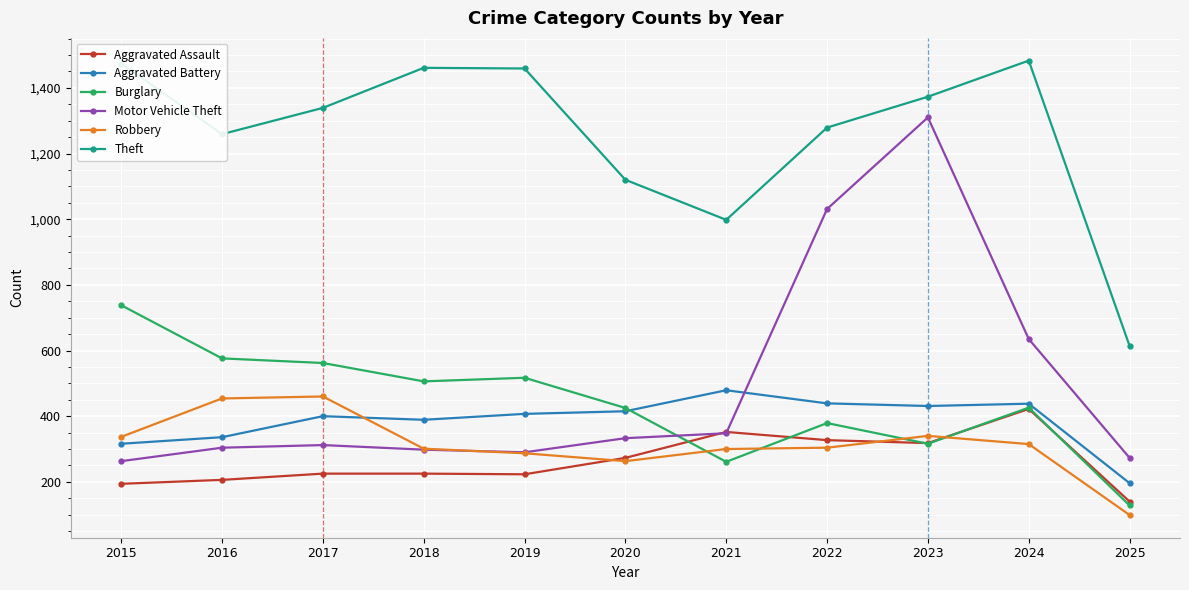

What is the value of the Robbery point at the 11th from the left?

99